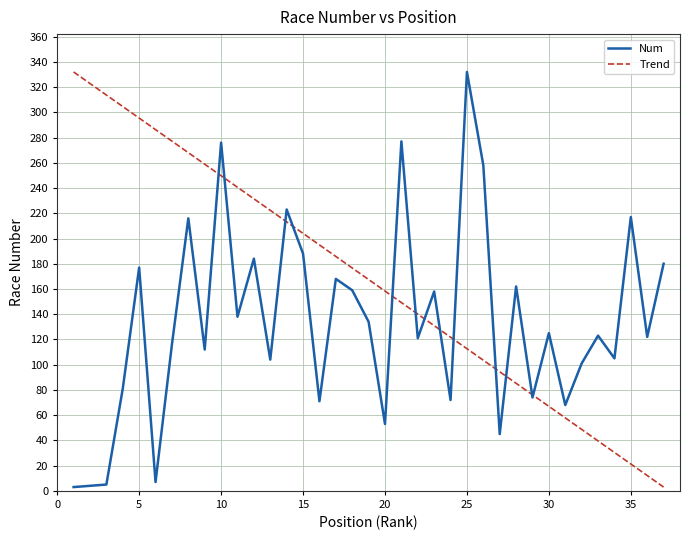

List the series in order of their overall mean, lowest first.

Num, Trend